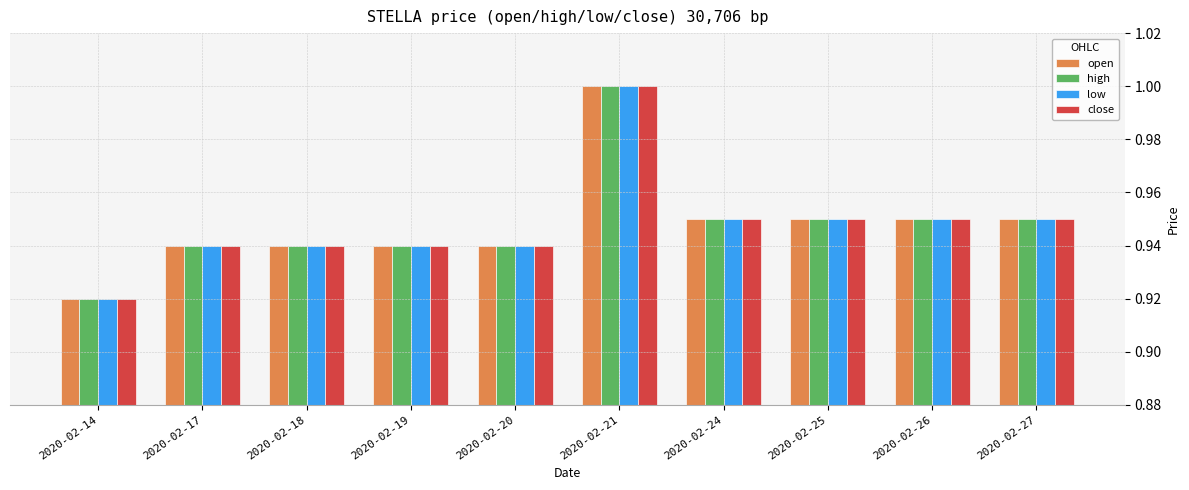

Which category has the lowest value in the high series?

2020-02-14